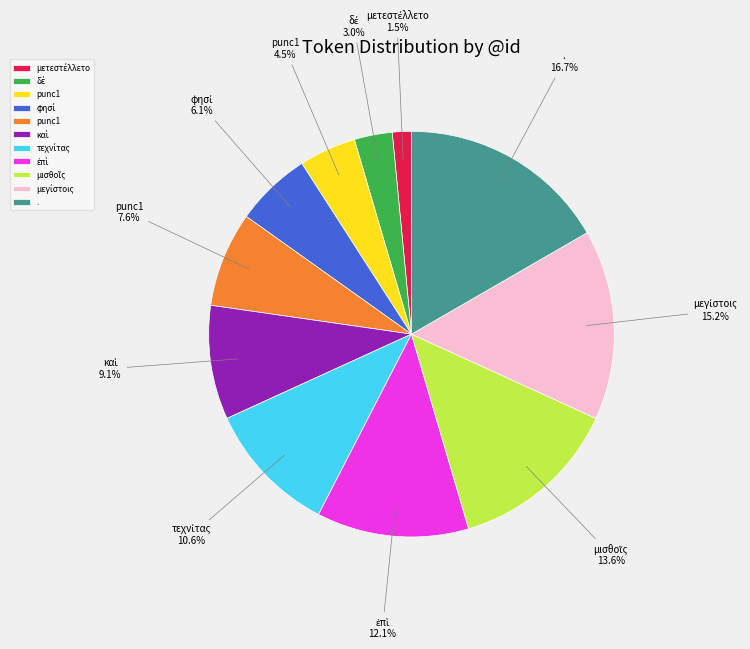

Does any single category account for the majority?

No